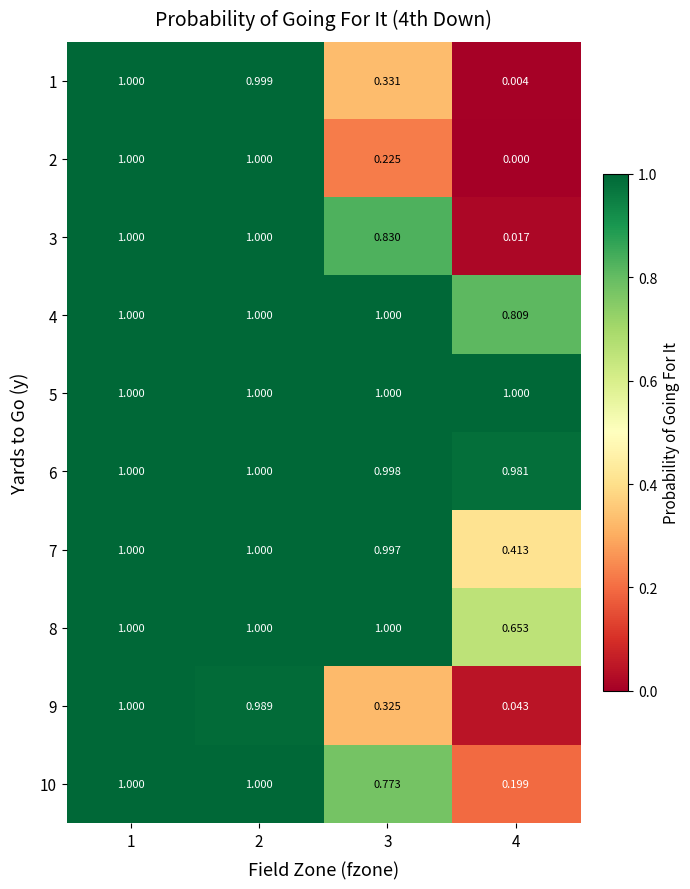

How many data points in 6 are less than 1?

2